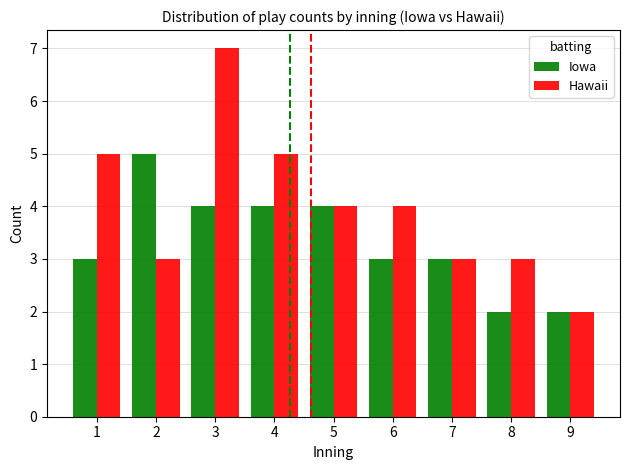

At which category is the sum across all series the highest?

3